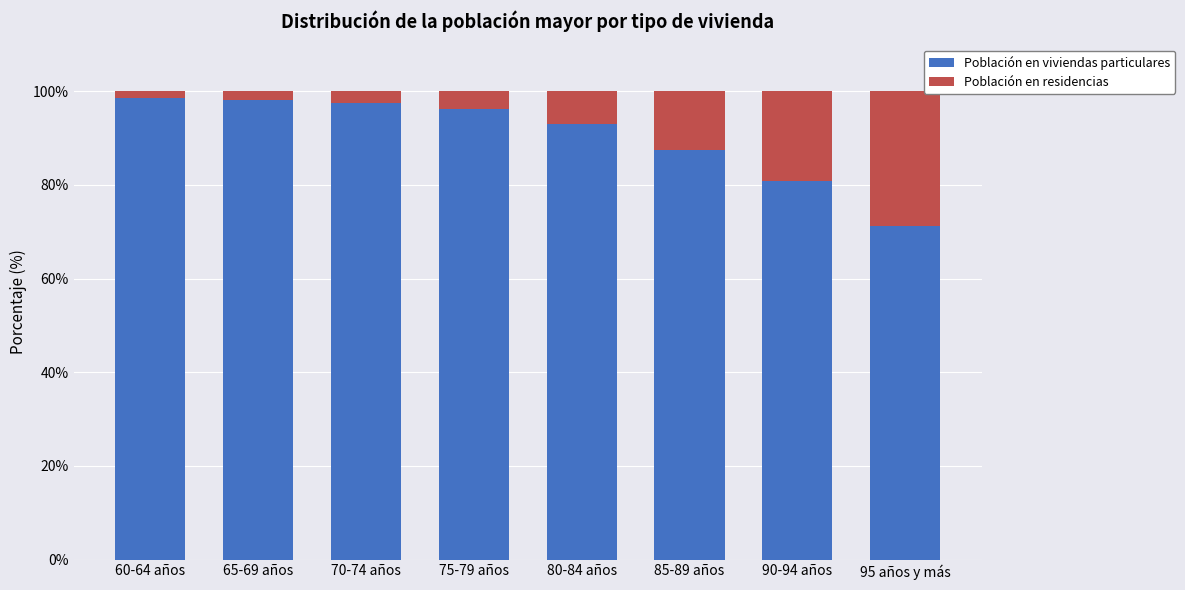

What is the maximum value for Población en viviendas particulares?

98.6